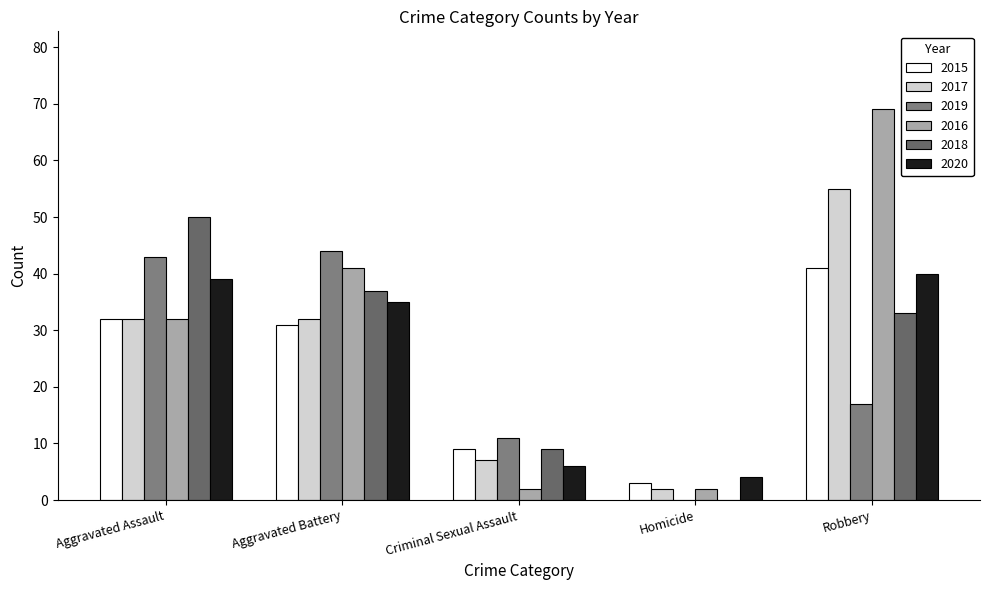

At which label is 2019 closest to 22?

Robbery